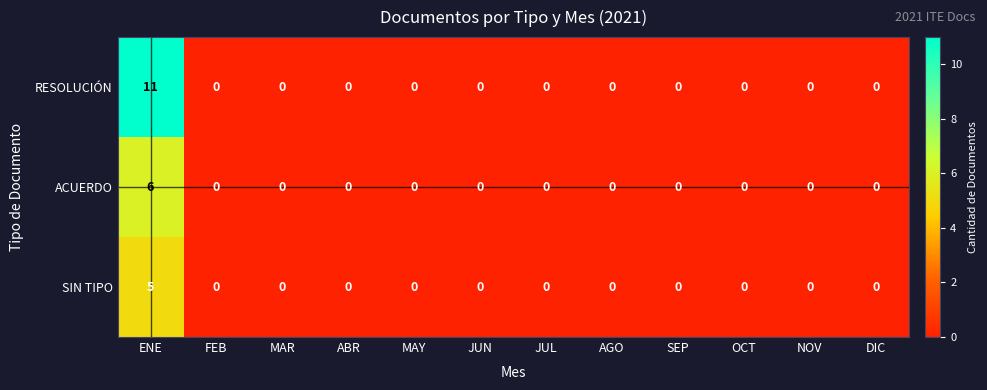

What is the maximum value for RESOLUCIÓN?

11